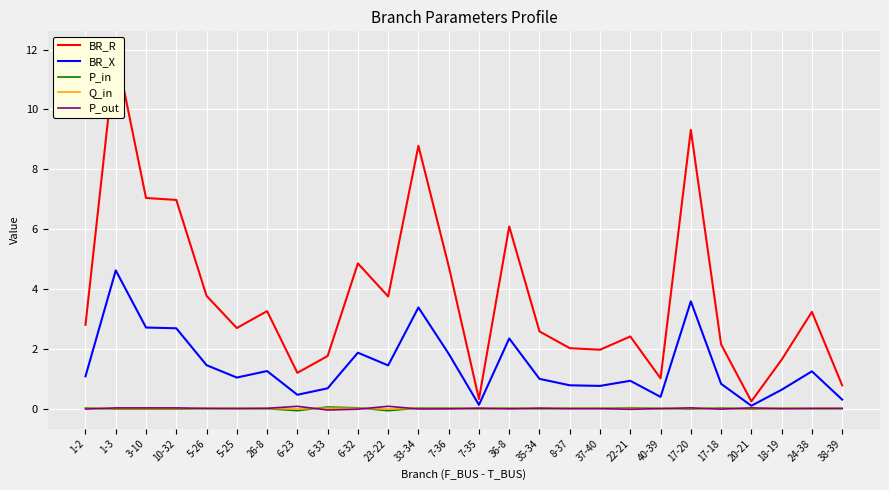

At which label is BR_X closest to 2?

6-32